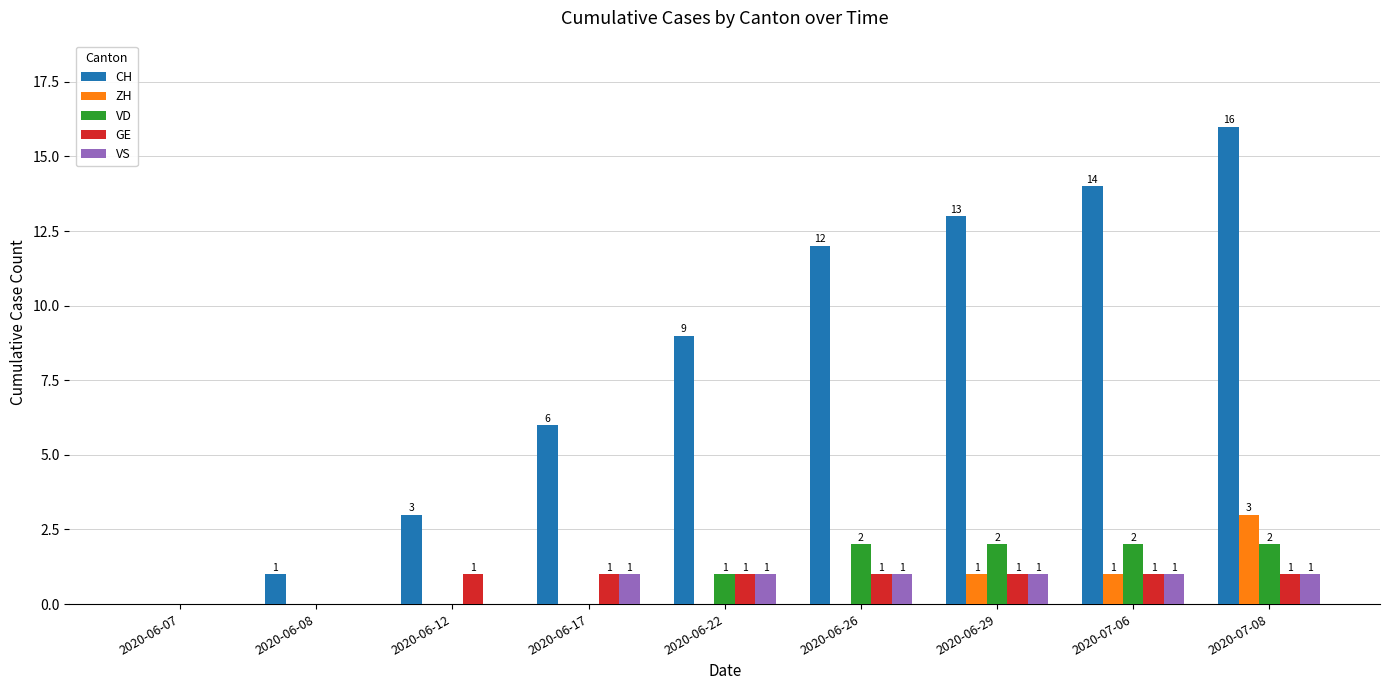

What is the sum of the CH values at 2020-06-07 and 2020-07-08?

16